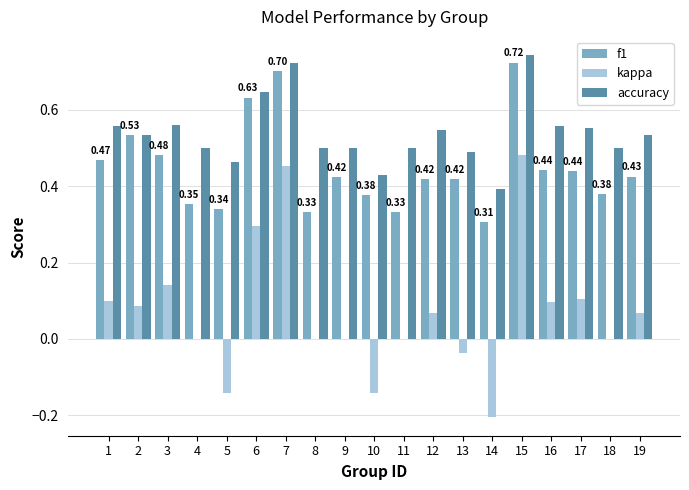

Which series changed the most between 13 and 14?

kappa